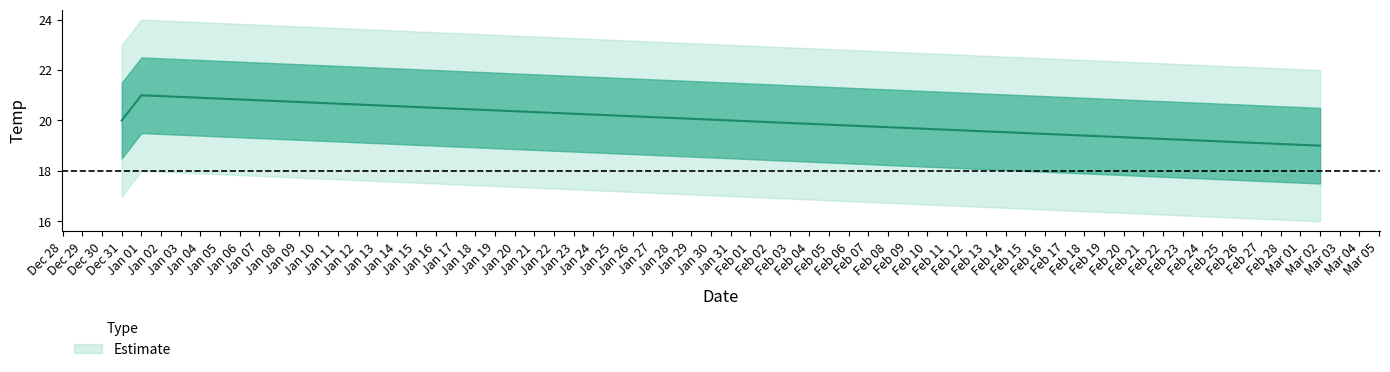

What is the average value?

20